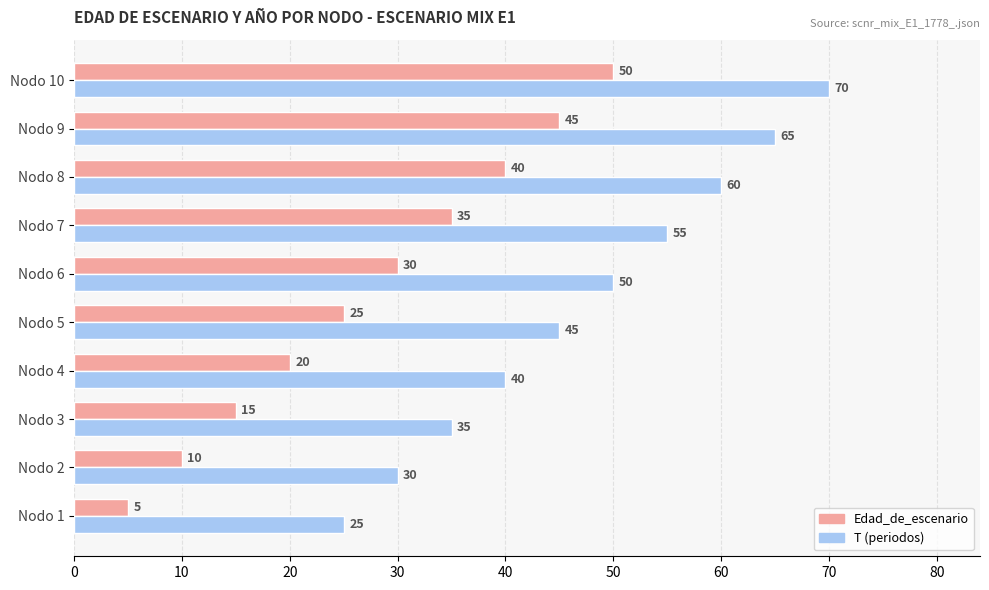

Count the T (periodos) values in the range 35 to 60.

6